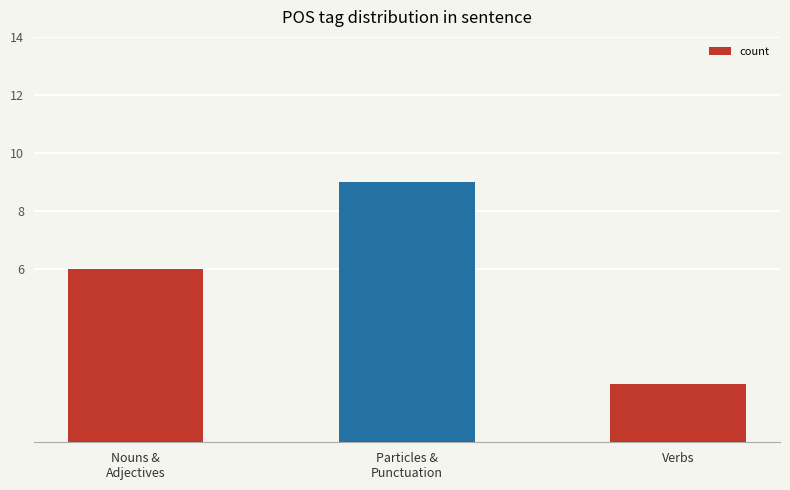

What is the ratio of the value at Particles &
Punctuation to the value at Verbs?

4.5